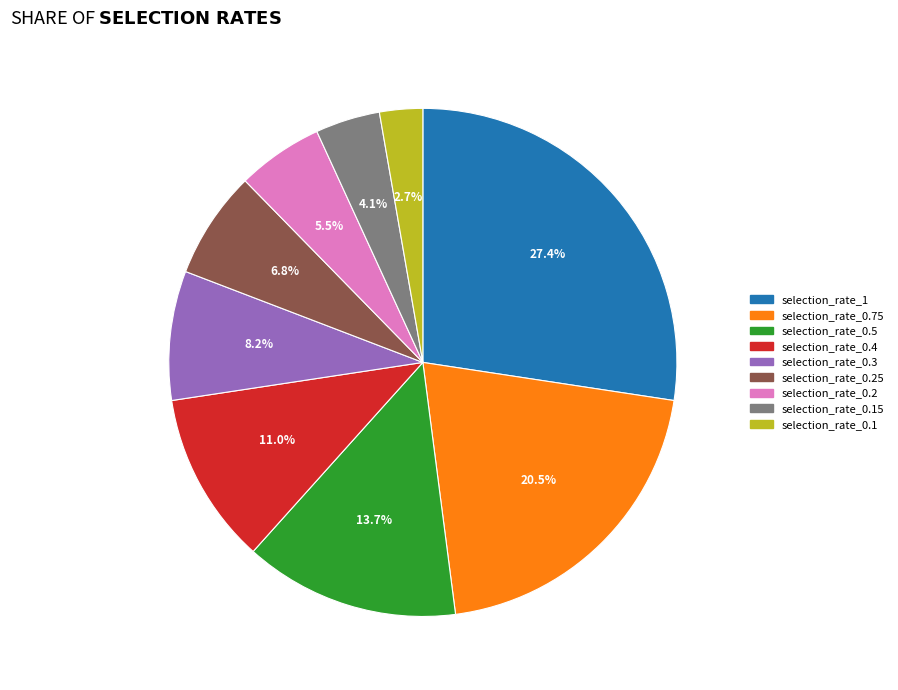

Is there a majority slice in this chart?

No